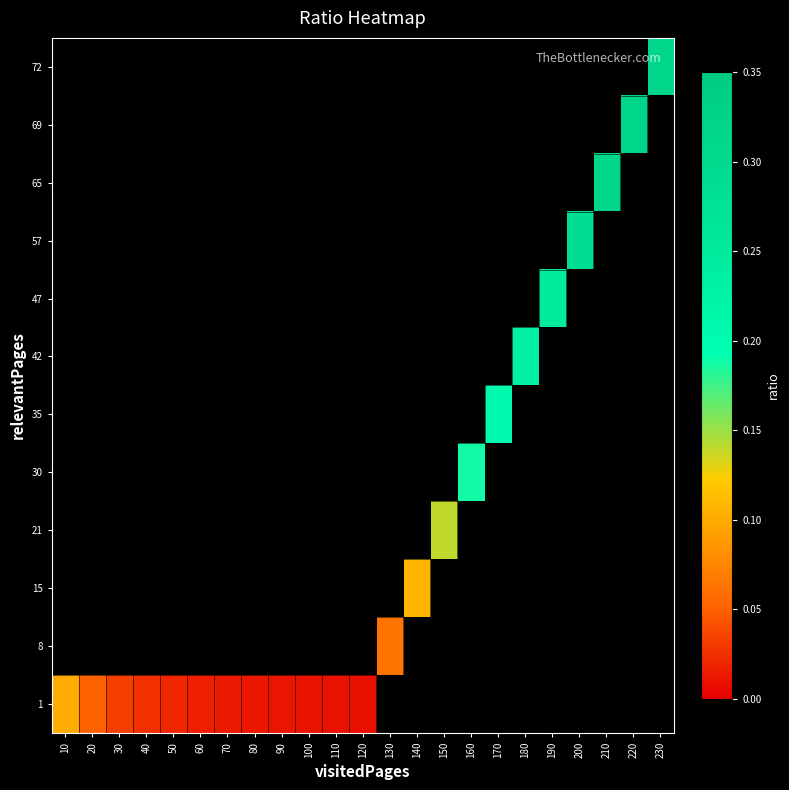

At how many categories does at least one series exceed 0?

23